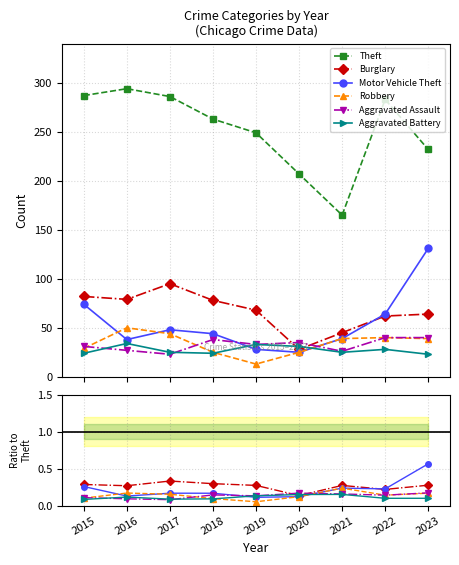

What is the value of the Aggravated Battery point at the 6th from the left?

0.1